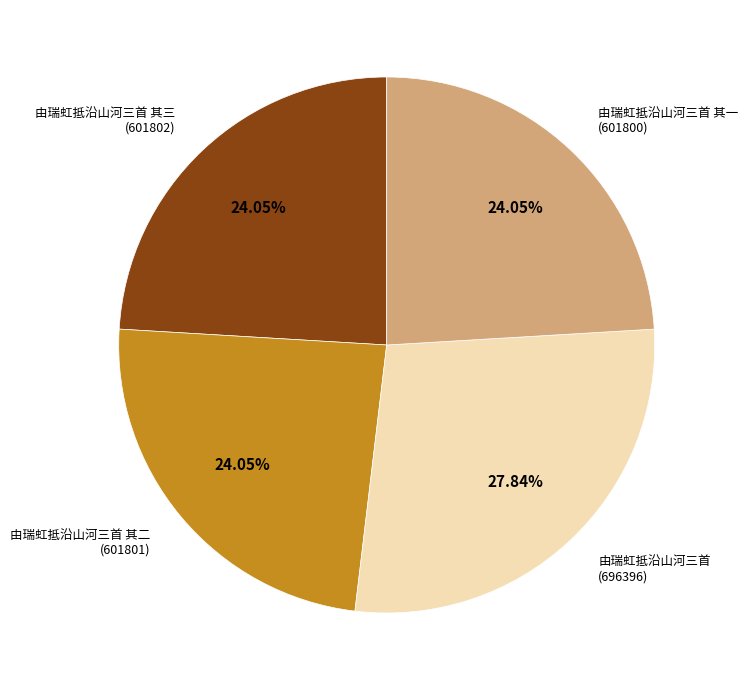

Is there a majority slice in this chart?

No